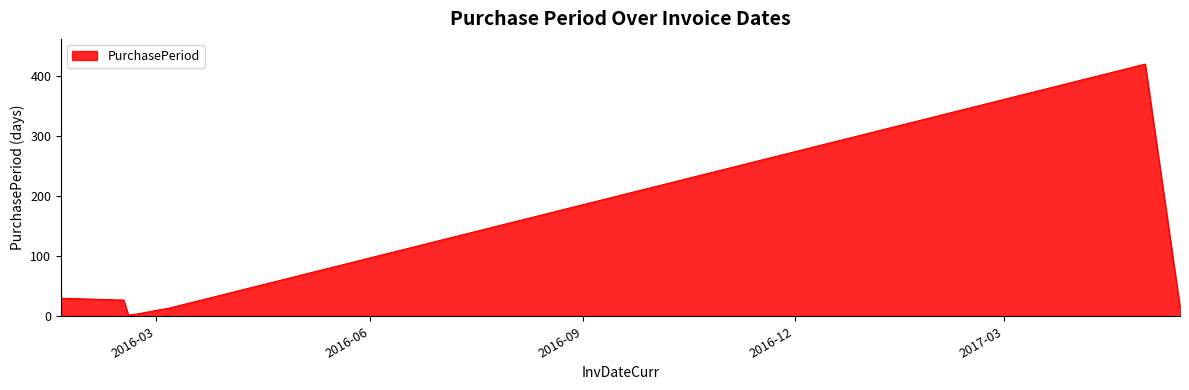

True or false: the data has more than 2 interior local peaks.

False